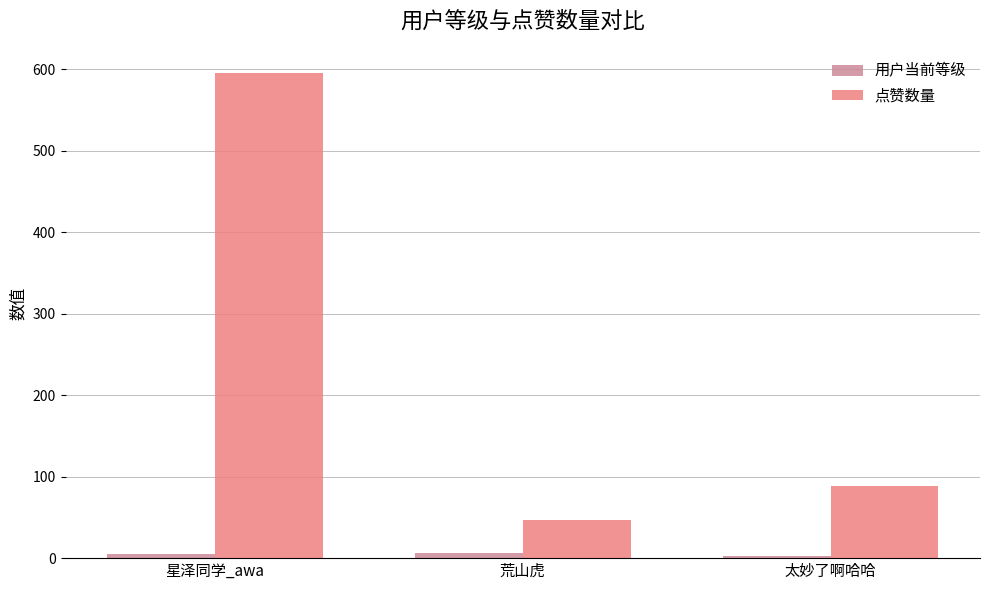

How many bars are there in each group?

2